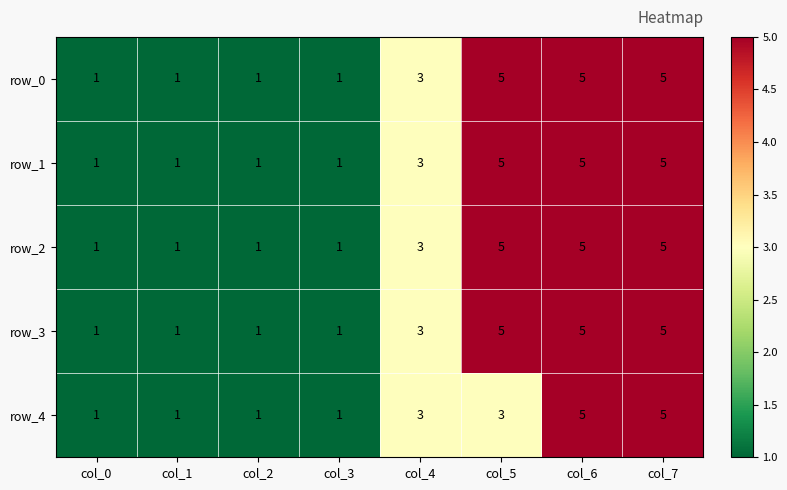

Reading right to left, transcribe all the data shown in this chart.

row_0: col_7=5	col_6=5	col_5=5	col_4=3	col_3=1	col_2=1	col_1=1	col_0=1
row_1: col_7=5	col_6=5	col_5=5	col_4=3	col_3=1	col_2=1	col_1=1	col_0=1
row_2: col_7=5	col_6=5	col_5=5	col_4=3	col_3=1	col_2=1	col_1=1	col_0=1
row_3: col_7=5	col_6=5	col_5=5	col_4=3	col_3=1	col_2=1	col_1=1	col_0=1
row_4: col_7=5	col_6=5	col_5=3	col_4=3	col_3=1	col_2=1	col_1=1	col_0=1